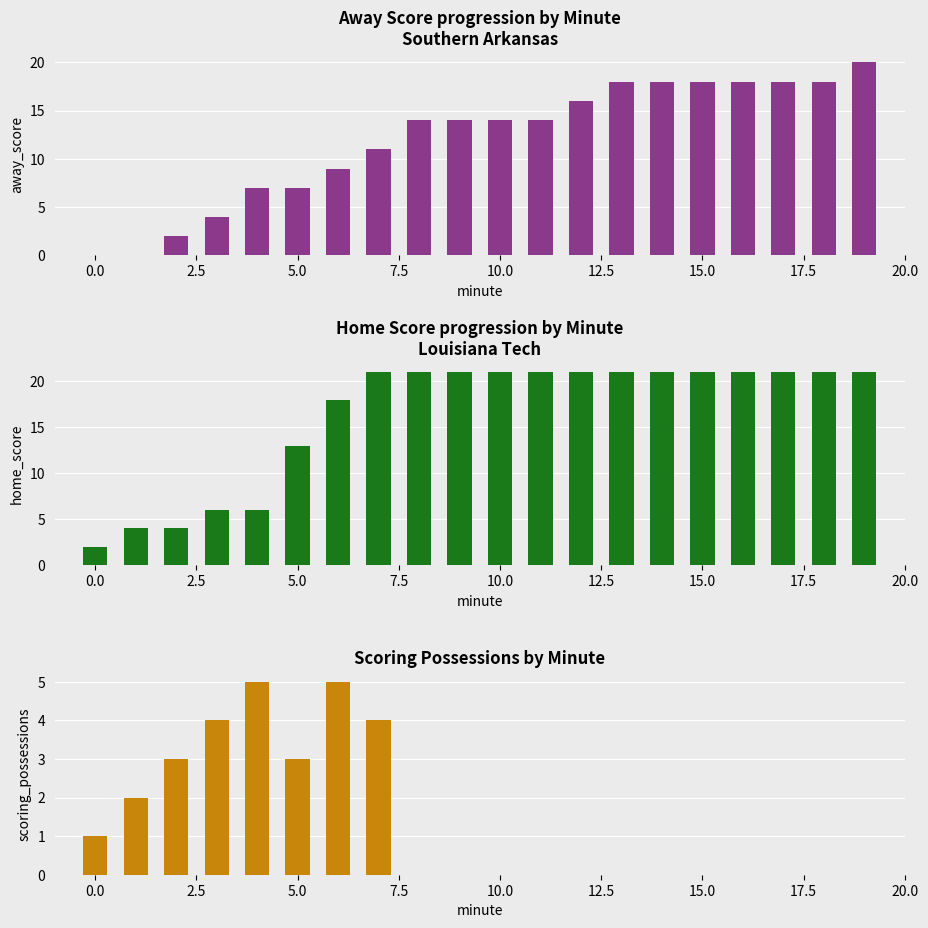

Rank the series by their average value, from lowest to highest.

Scoring Possessions by Minute, Away Score by Minute, Home Score by Minute